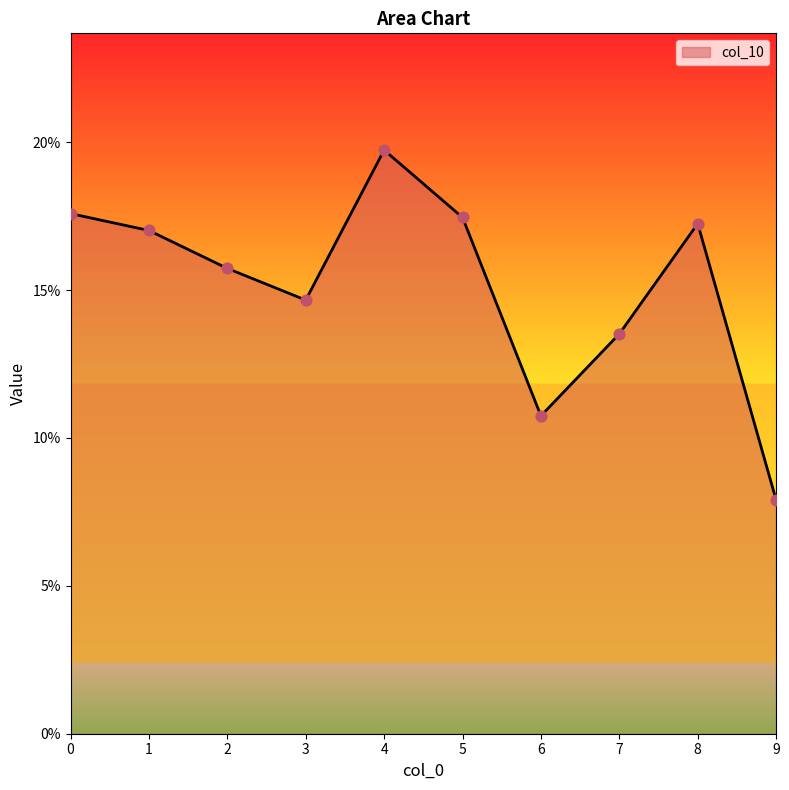

Between 8 and 1, which is larger?

8